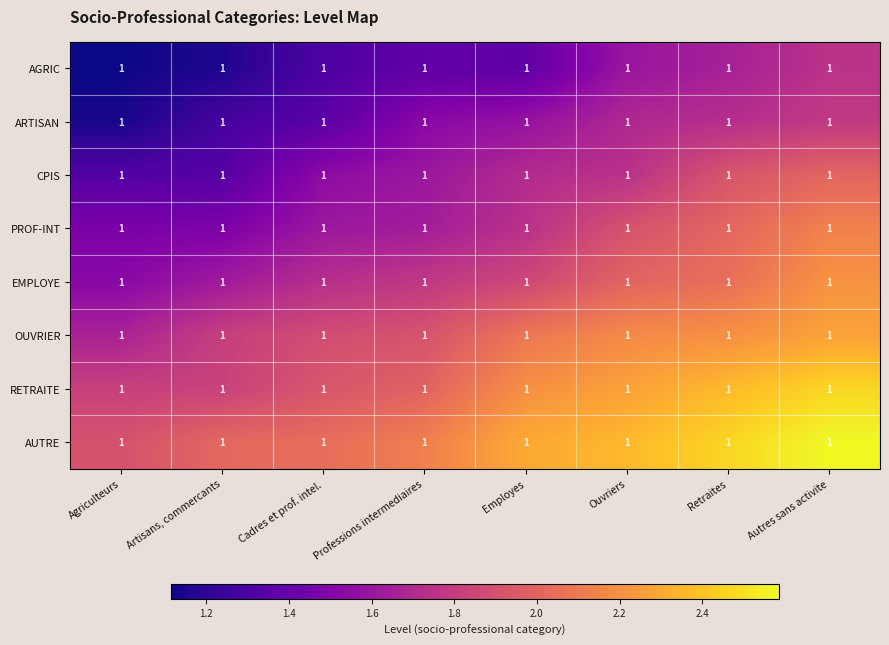

Reading left to right, what are all the values shown in this chart?

AGRIC: Agriculteurs=1.0	Artisans, commercants=1.0	Cadres et prof. intel.=1.0	Professions intermediaires=1.0	Employes=1.0	Ouvriers=1.0	Retraites=1.0	Autres sans activite=1.0
ARTISAN: Agriculteurs=1.0	Artisans, commercants=1.0	Cadres et prof. intel.=1.0	Professions intermediaires=1.0	Employes=1.0	Ouvriers=1.0	Retraites=1.0	Autres sans activite=1.0
CPIS: Agriculteurs=1.0	Artisans, commercants=1.0	Cadres et prof. intel.=1.0	Professions intermediaires=1.0	Employes=1.0	Ouvriers=1.0	Retraites=1.0	Autres sans activite=1.0
PROF-INT: Agriculteurs=1.0	Artisans, commercants=1.0	Cadres et prof. intel.=1.0	Professions intermediaires=1.0	Employes=1.0	Ouvriers=1.0	Retraites=1.0	Autres sans activite=1.0
EMPLOYE: Agriculteurs=1.0	Artisans, commercants=1.0	Cadres et prof. intel.=1.0	Professions intermediaires=1.0	Employes=1.0	Ouvriers=1.0	Retraites=1.0	Autres sans activite=1.0
OUVRIER: Agriculteurs=1.0	Artisans, commercants=1.0	Cadres et prof. intel.=1.0	Professions intermediaires=1.0	Employes=1.0	Ouvriers=1.0	Retraites=1.0	Autres sans activite=1.0
RETRAITE: Agriculteurs=1.0	Artisans, commercants=1.0	Cadres et prof. intel.=1.0	Professions intermediaires=1.0	Employes=1.0	Ouvriers=1.0	Retraites=1.0	Autres sans activite=1.0
AUTRE: Agriculteurs=1.0	Artisans, commercants=1.0	Cadres et prof. intel.=1.0	Professions intermediaires=1.0	Employes=1.0	Ouvriers=1.0	Retraites=1.0	Autres sans activite=1.0